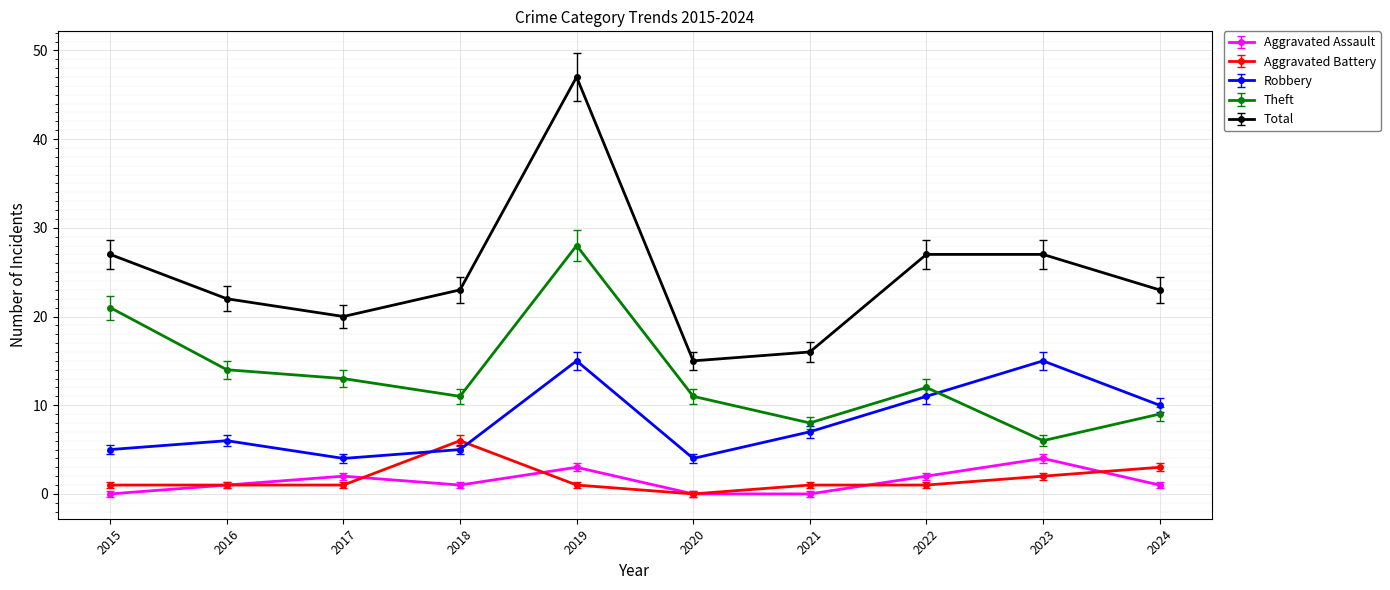

Which series has the widest spread of values?

Total